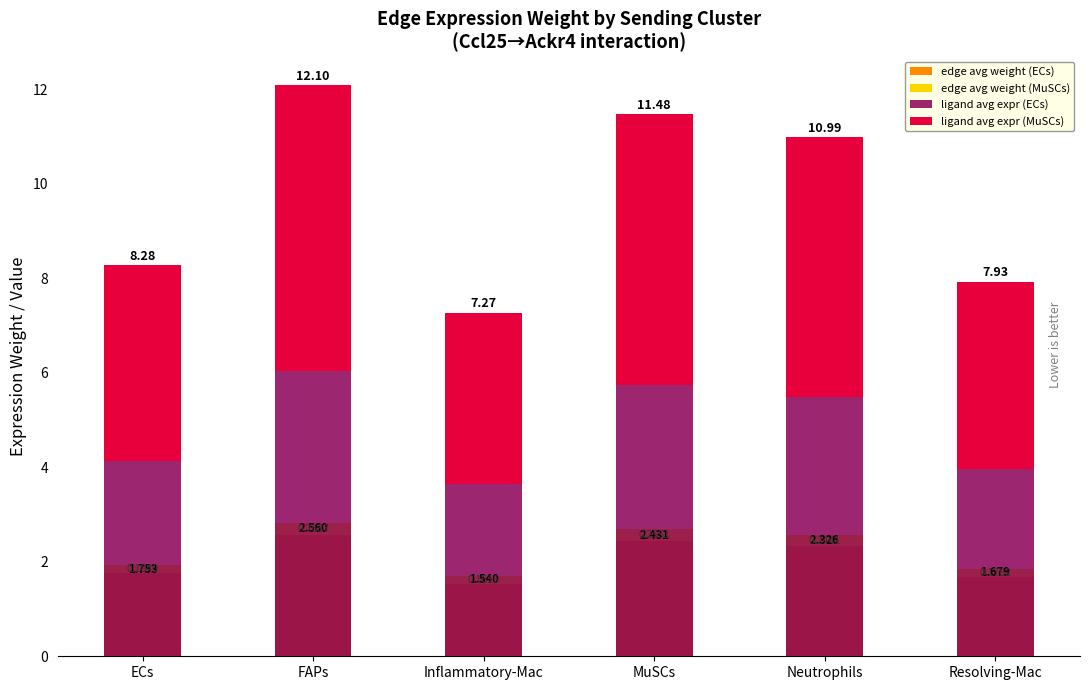

Which series has the largest range (max minus min)?

ligand avg expr (MuSCs)